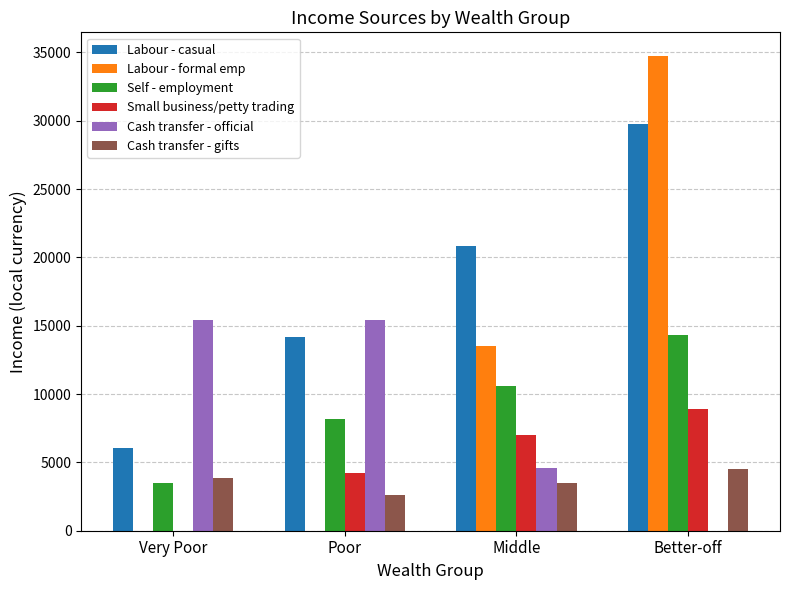

What is the approximate value of Self - employment at Poor?

8209.3